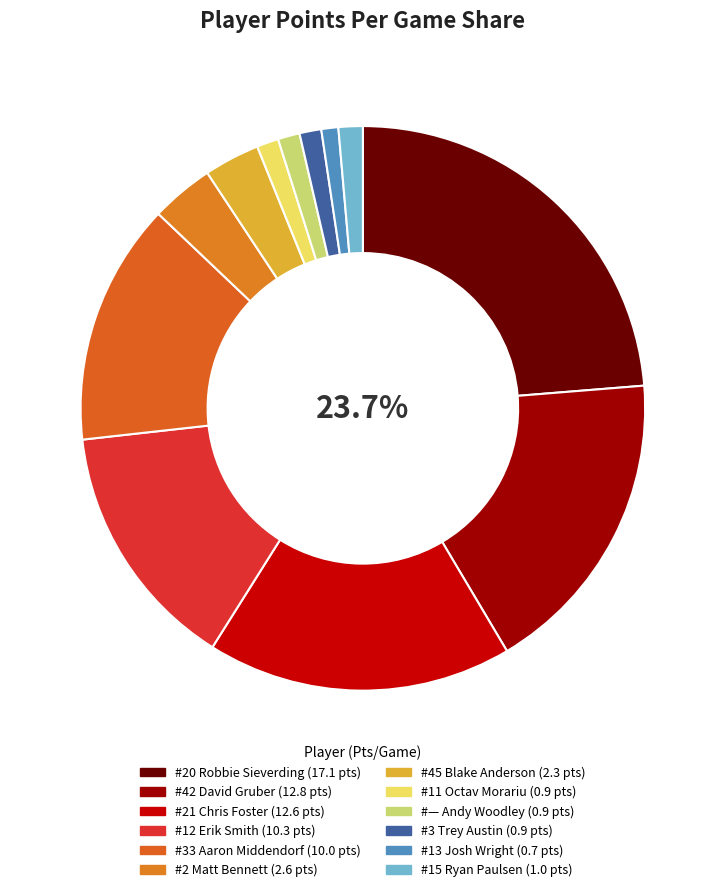

To the nearest percent, what is the combined percentage of Chris Foster and Matt Bennett?

21%